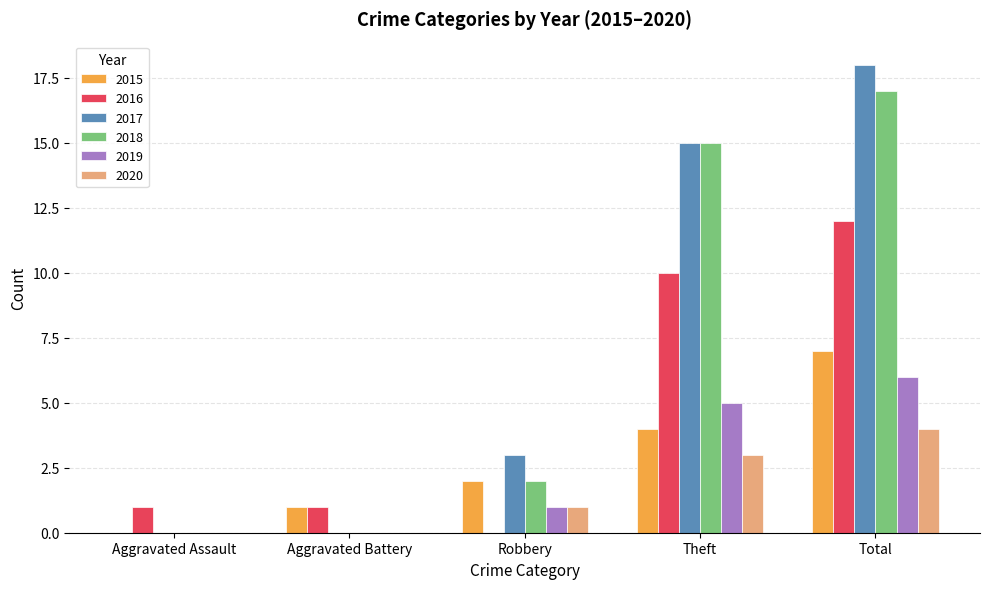

At which category is the sum across all series the highest?

Total